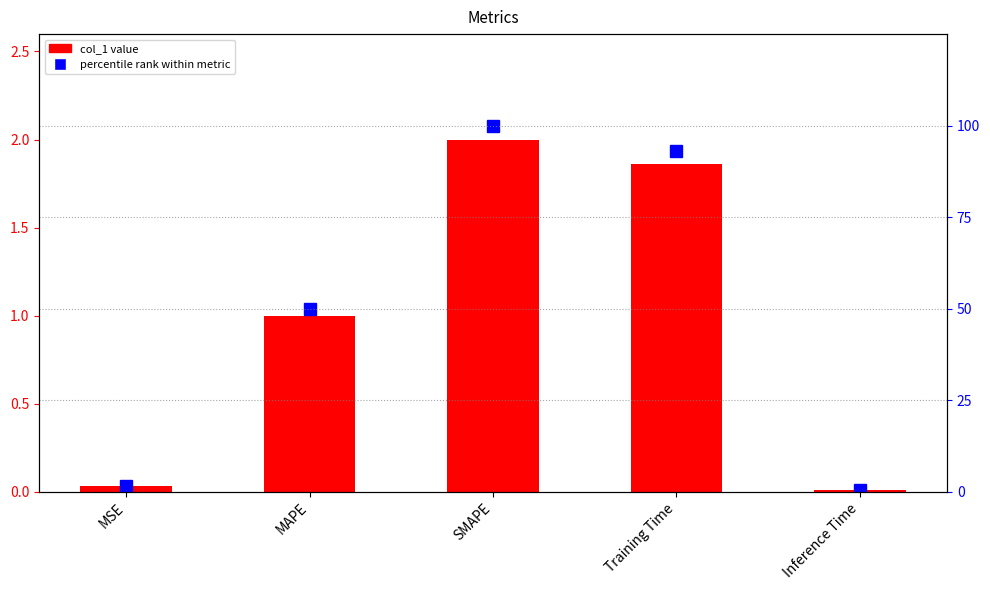

Reading left to right, transcribe all the data shown in this chart.

col_1: 0.0	1.0	2.0	1.9	0.0
percentile rank: 1.6	50.0	100.0	93.0	0.5